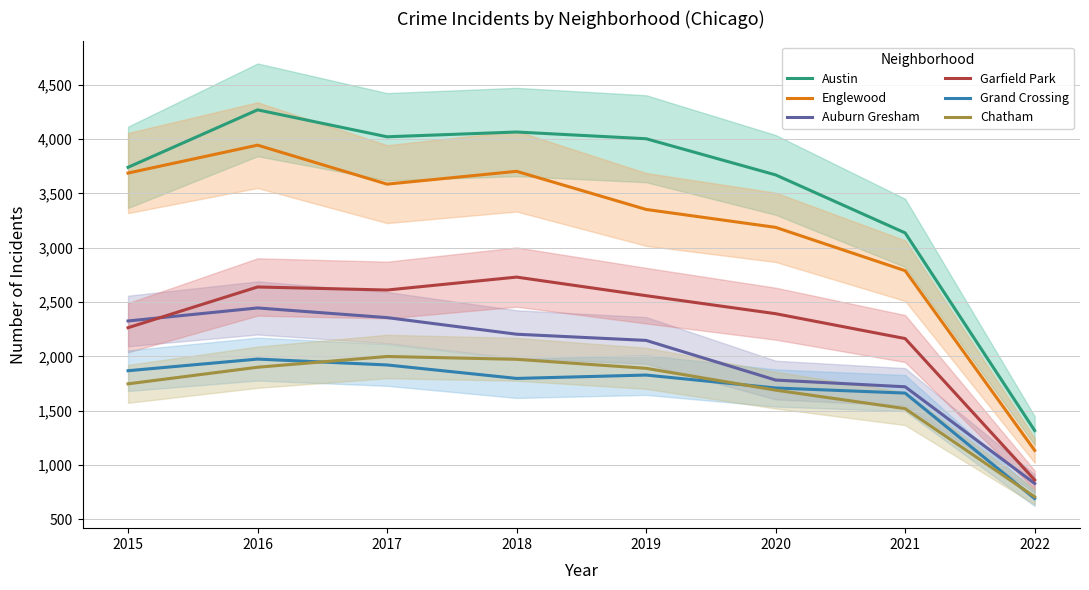

What is the average value of the Austin series?

3528